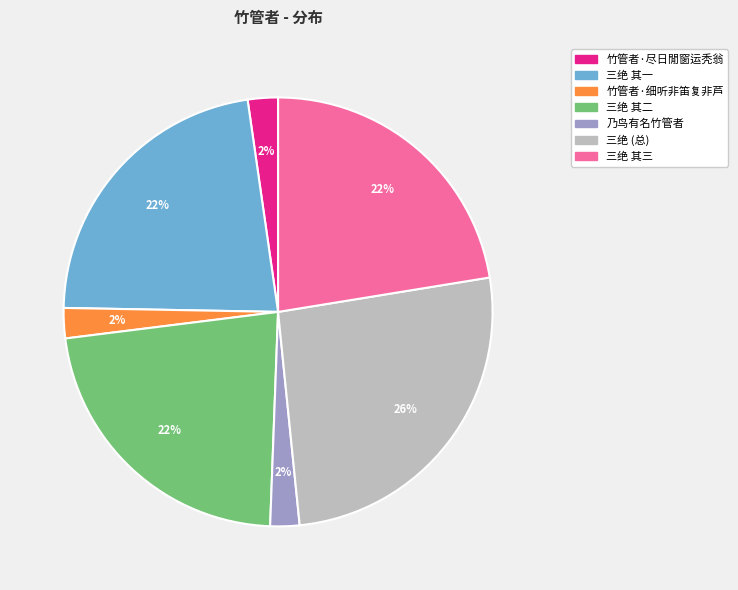

To the nearest percent, what is the average slice percentage?

14%